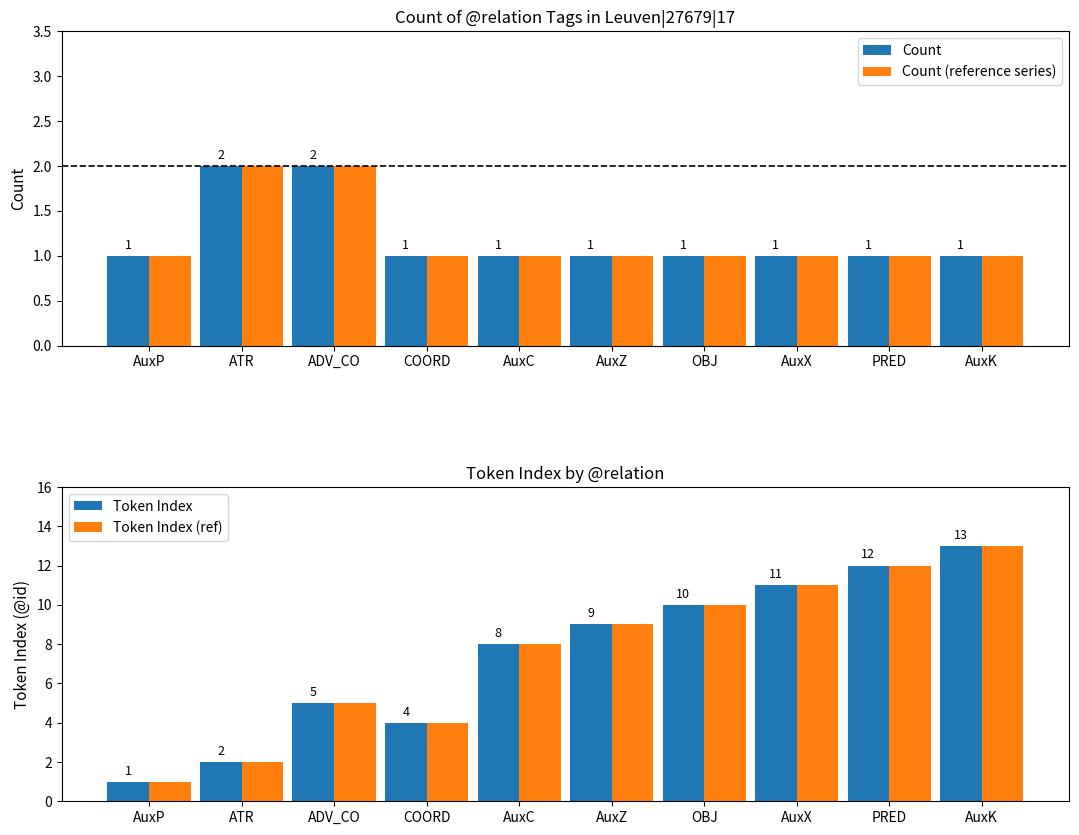

Reading left to right, what are all the values shown in this chart?

Count: 1	2	2	1	1	1	1	1	1	1
Count (mirror): 1	2	2	1	1	1	1	1	1	1
Token Index: 1	2	5	4	8	9	10	11	12	13
Token Index (ref): 1	2	5	4	8	9	10	11	12	13